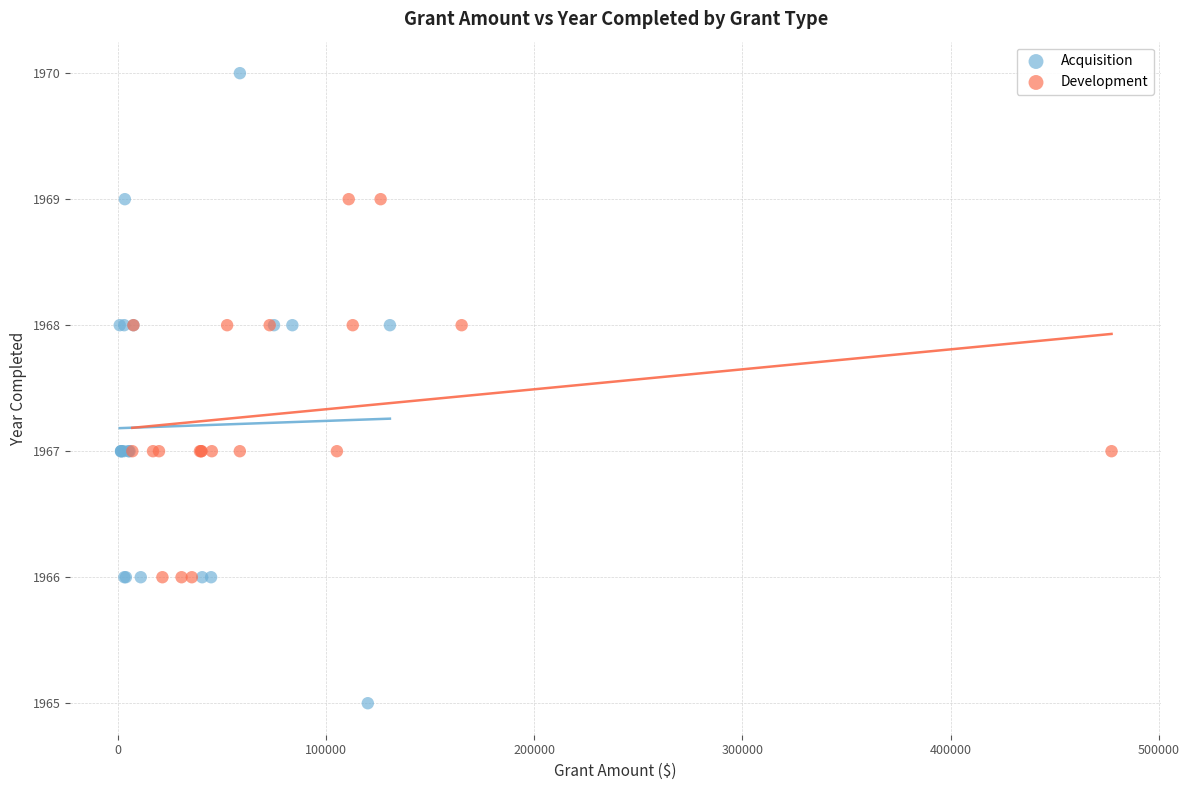

What are all the series names shown in the legend?

Acquisition, Development